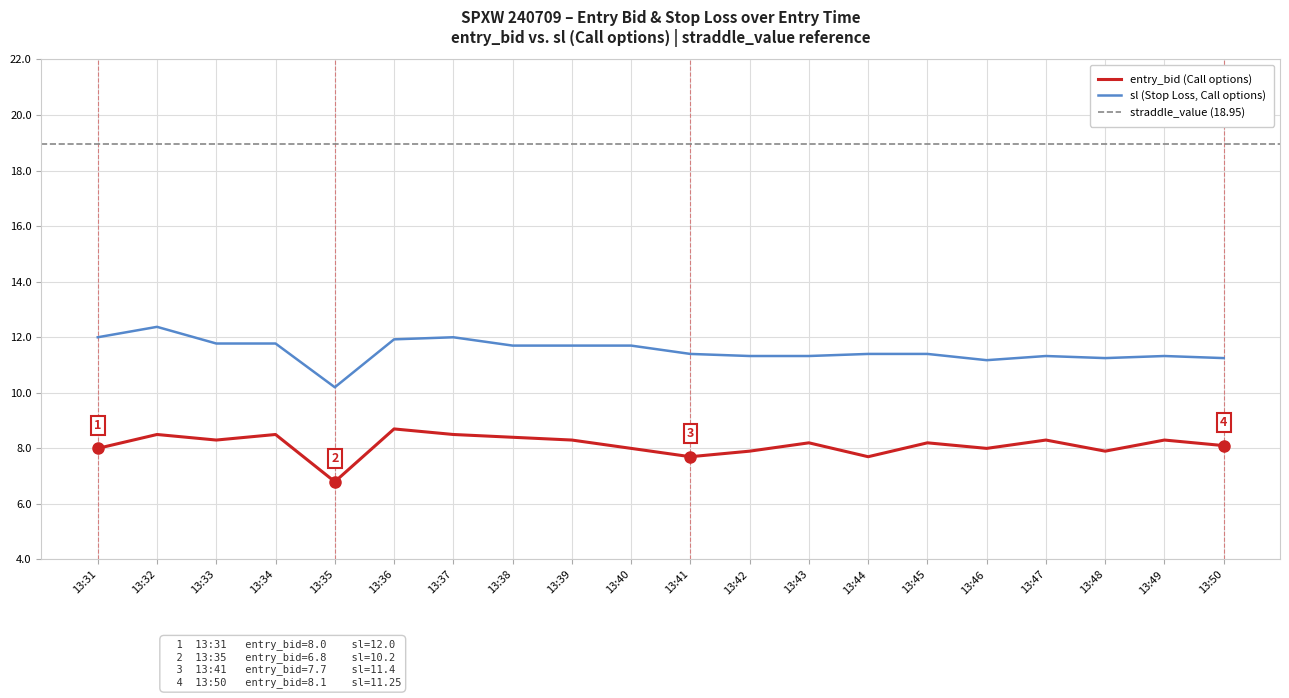

What is the approximate value of entry_bid at 13:48?

7.9